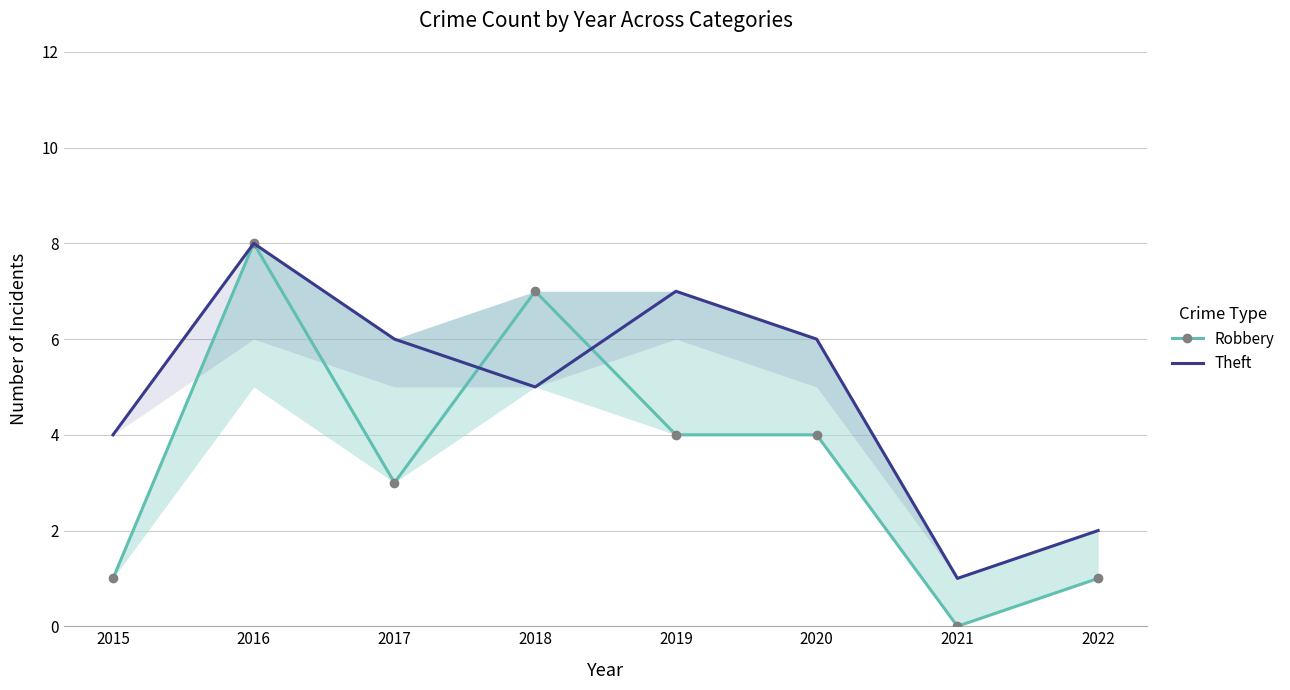

How many lines are shown in the chart?

2